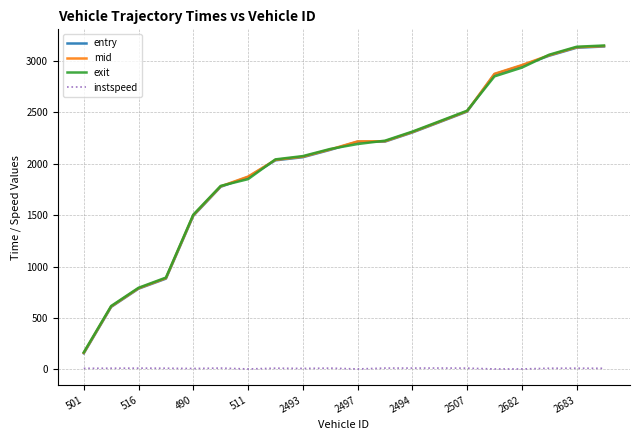

True or false: instspeed and exit intersect in this chart.

False